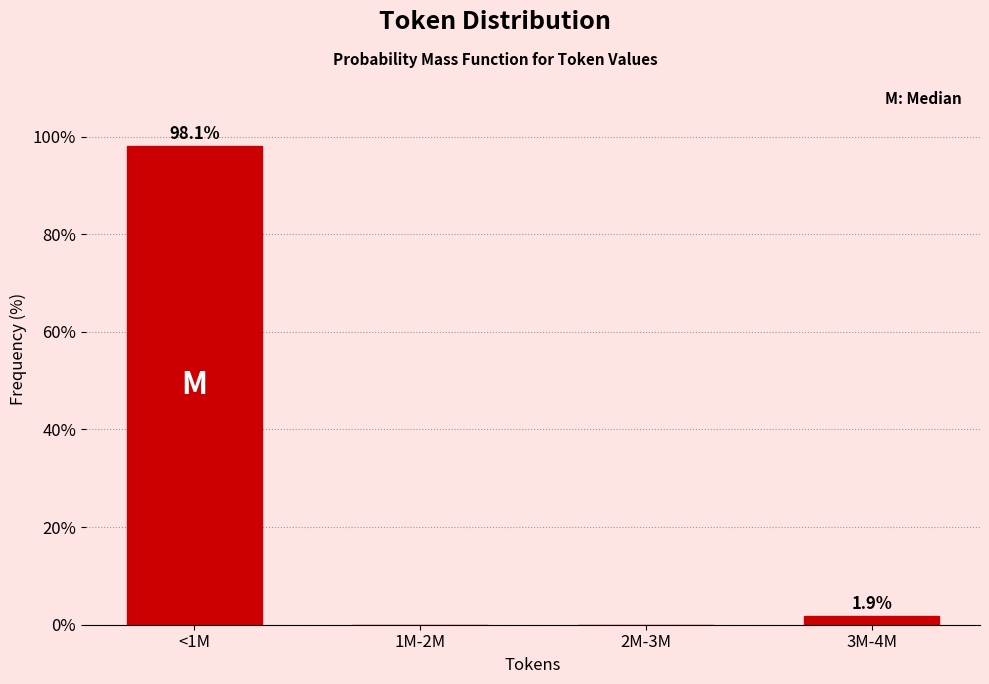

The value at 1M-2M is 0.0. True or false?

True